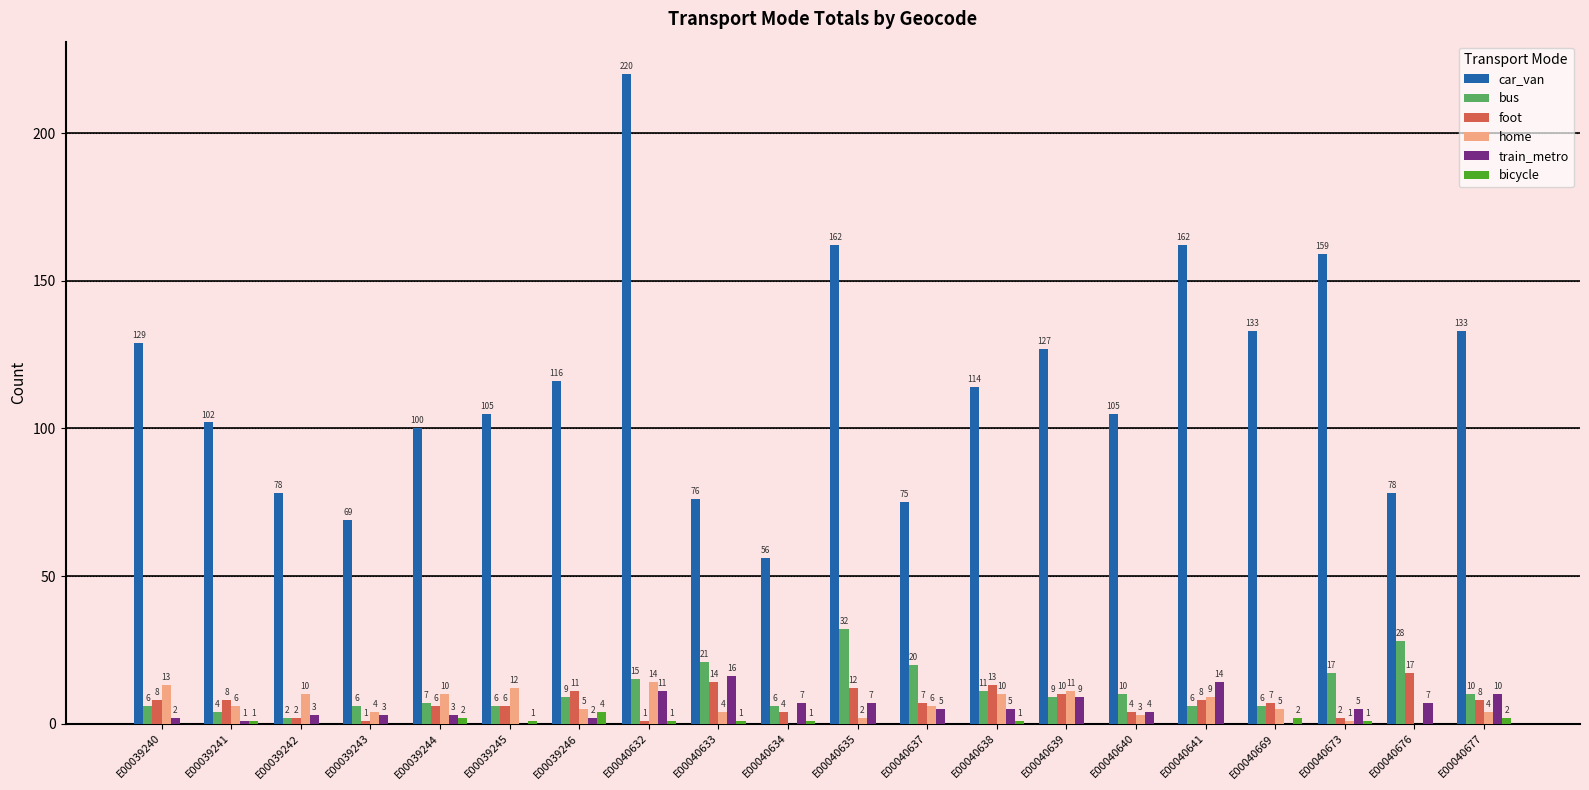

What is the sum of all home values?

129